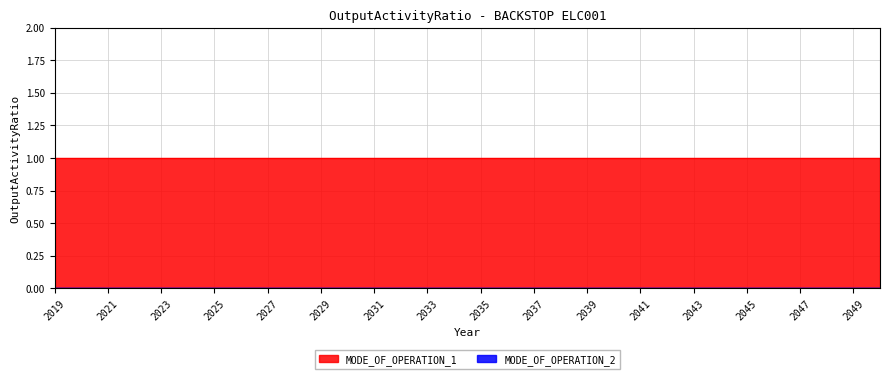

Reading left to right, extract all data points from this chart.

MODE_OF_OPERATION_1: 2019=1	2020=1	2021=1	2022=1	2023=1	2024=1	2025=1	2026=1	2027=1	2028=1	2029=1	2030=1	2031=1	2032=1	2033=1	2034=1	2035=1	2036=1	2037=1	2038=1	2039=1	2040=1	2041=1	2042=1	2043=1	2044=1	2045=1	2046=1	2047=1	2048=1	2049=1	2050=1
MODE_OF_OPERATION_2: 2019=0	2020=0	2021=0	2022=0	2023=0	2024=0	2025=0	2026=0	2027=0	2028=0	2029=0	2030=0	2031=0	2032=0	2033=0	2034=0	2035=0	2036=0	2037=0	2038=0	2039=0	2040=0	2041=0	2042=0	2043=0	2044=0	2045=0	2046=0	2047=0	2048=0	2049=0	2050=0